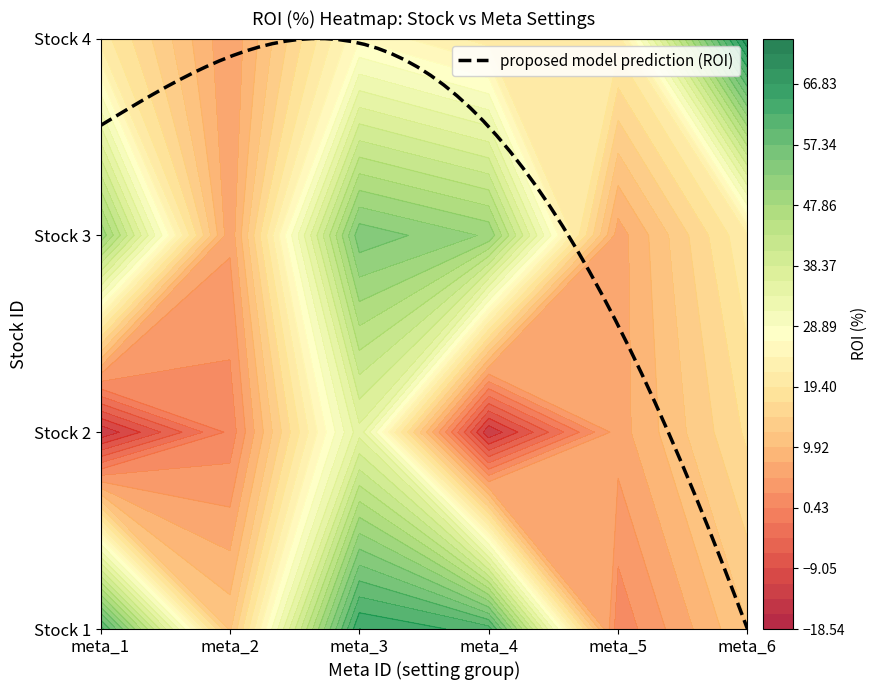

What is the approximate value of 2 at meta_3?

35.2